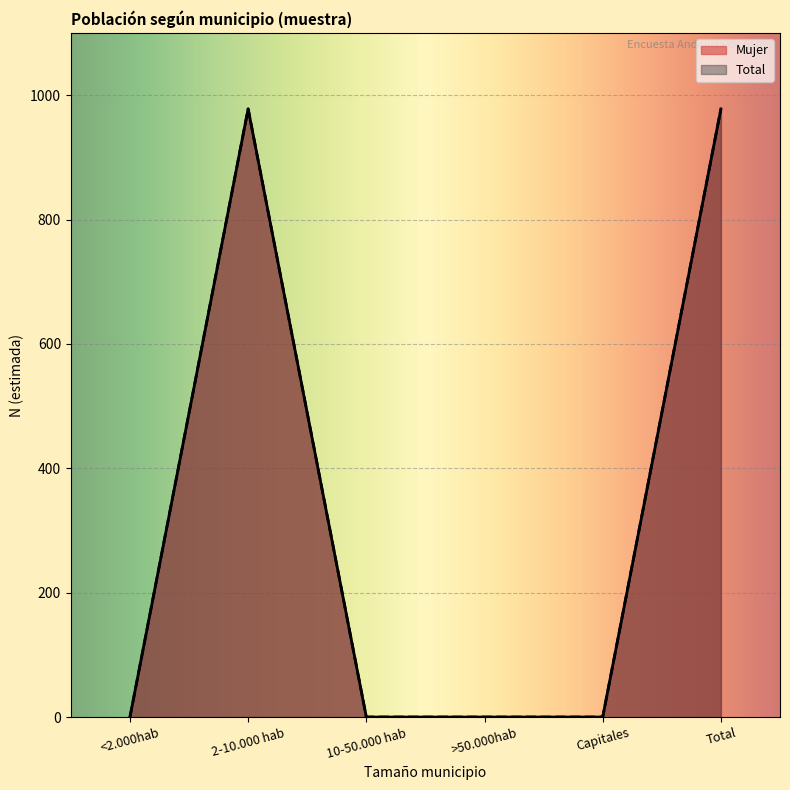

True or false: Total and Mujer intersect in this chart.

False